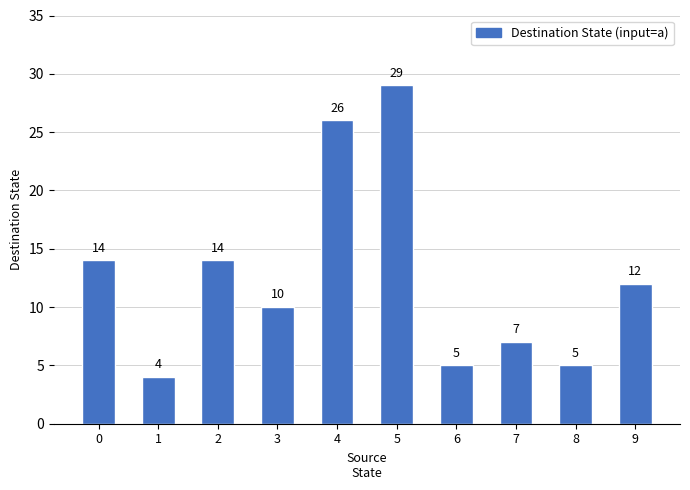

Which label corresponds to the smallest value in the chart?

1